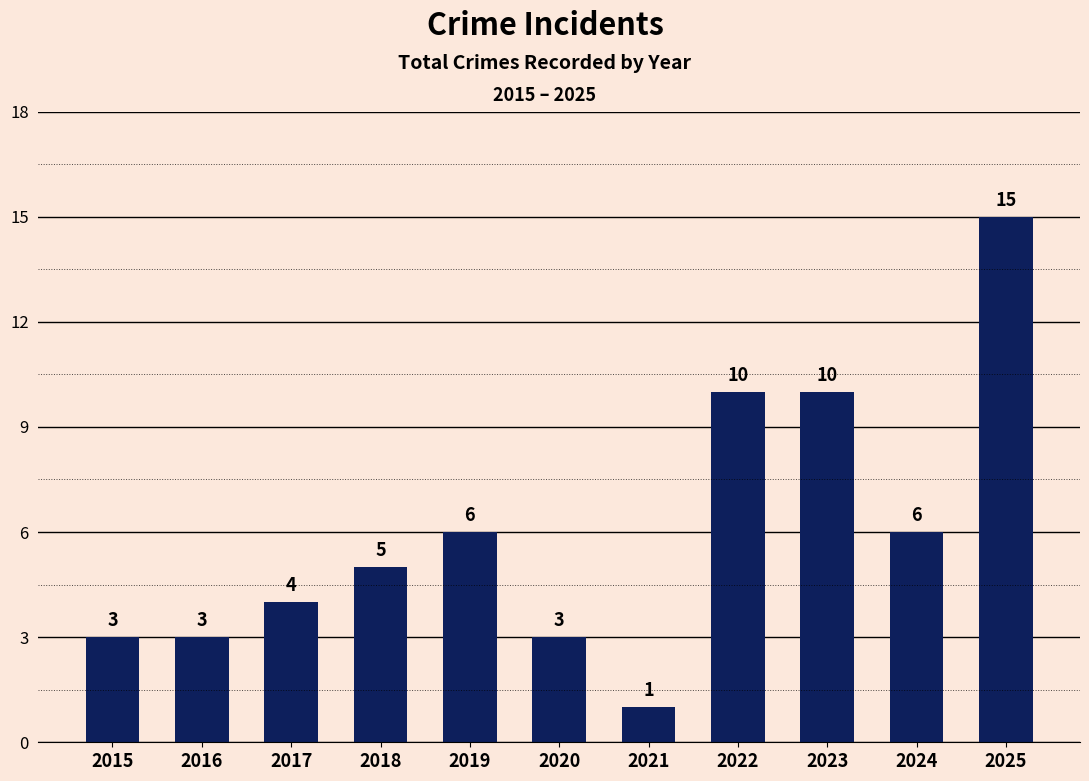

What is the sum of the values at 2023 and 2018?

15